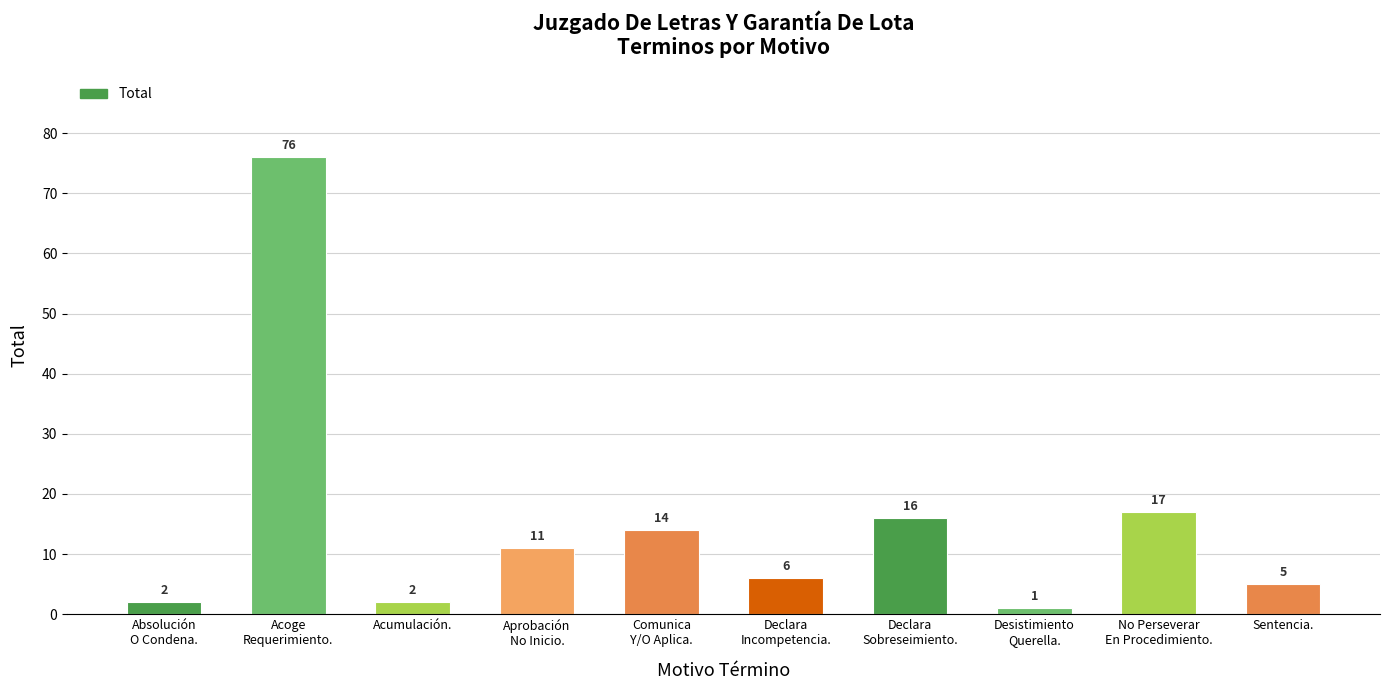

What is the average value?

15